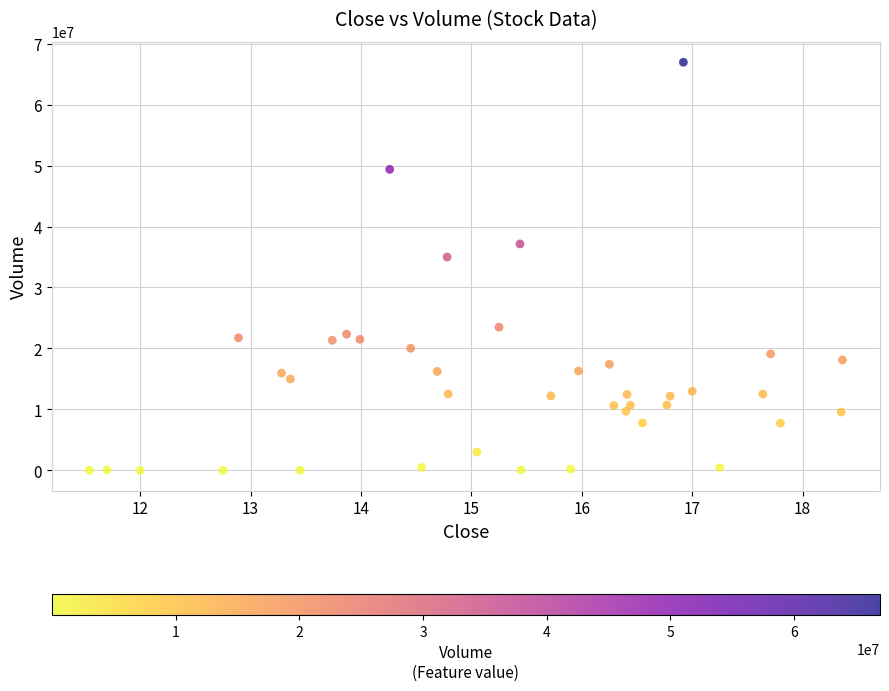

What is the range of Y values (max minus min)?

66934200